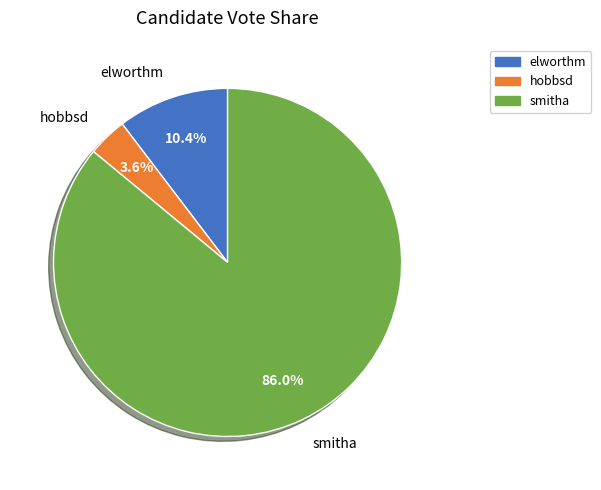

Is it true that smitha is 86% of the pie?

True